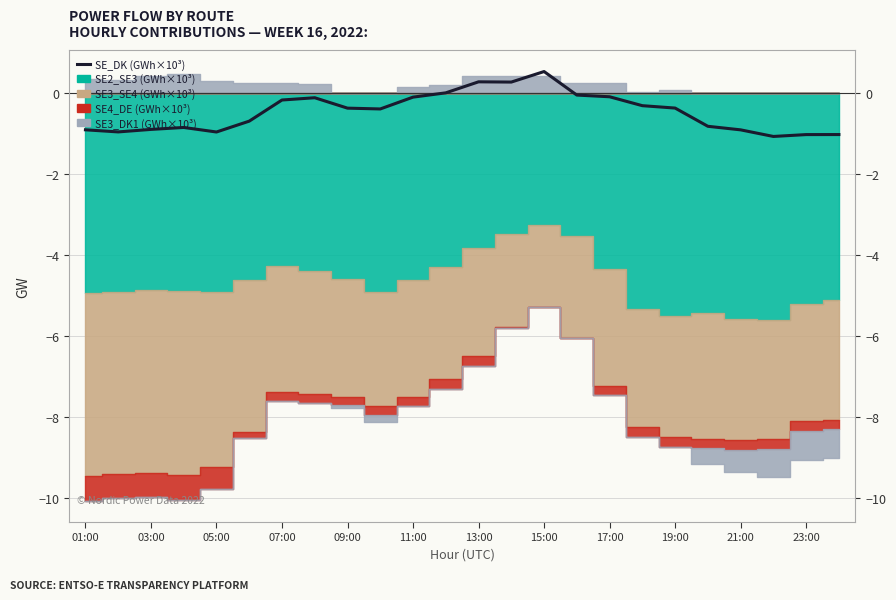

At which category does the data reach its first local valley?

03:00